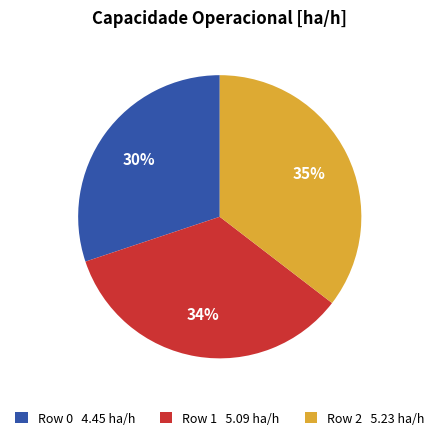

Is the sum of Row 1 and Row 2 greater than half?

Yes